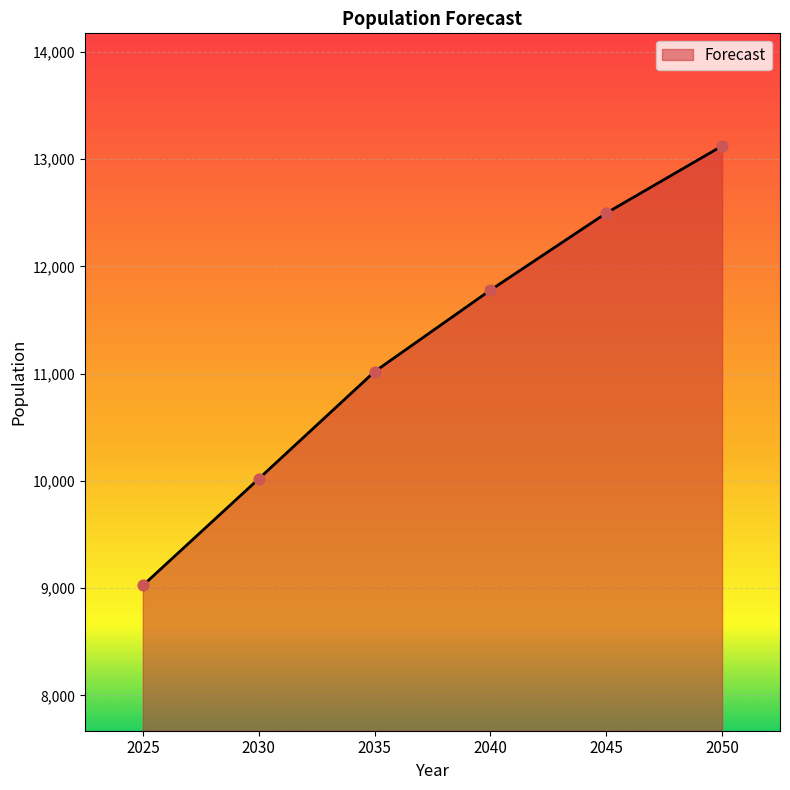

What is the ratio of the value at 2050 to the value at 2030?

1.3